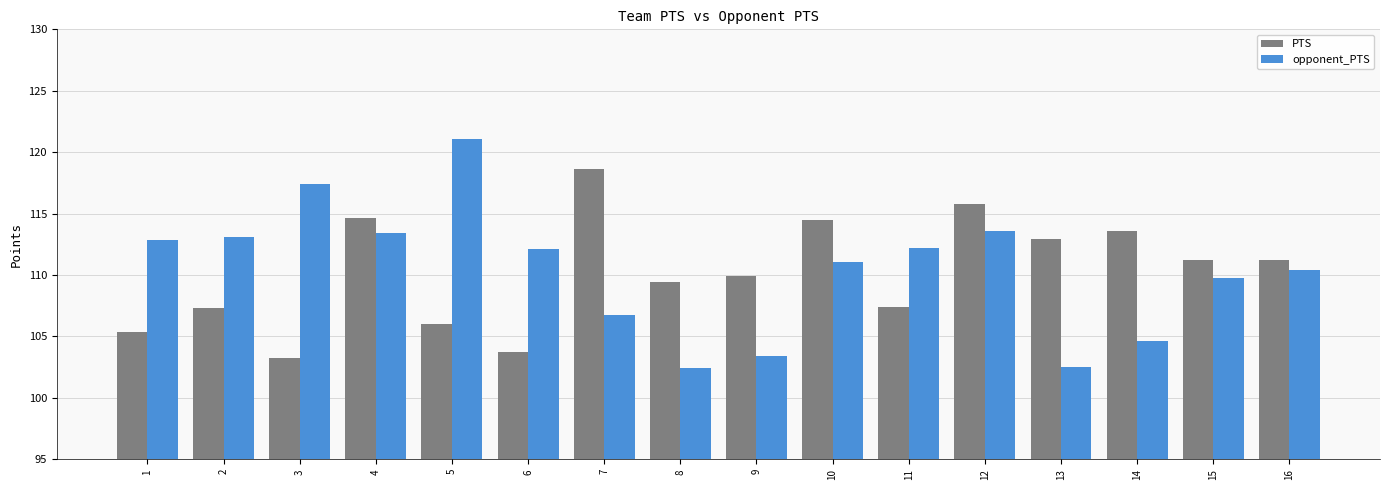

Is the value of PTS at 16 greater than the value of opponent_PTS at 9?

Yes